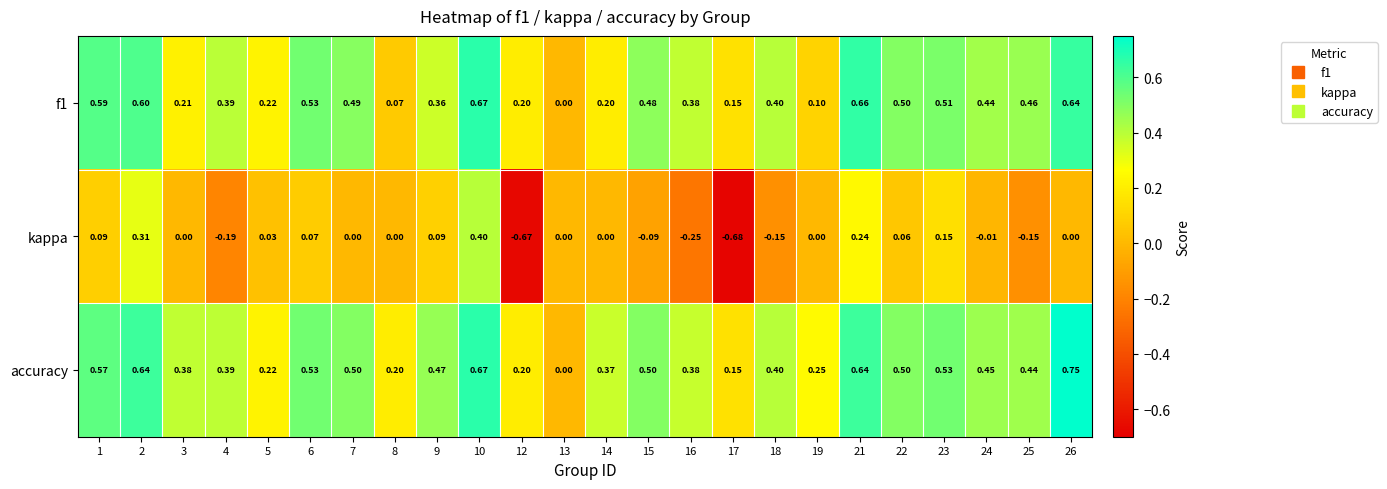

Which series has the widest spread of values?

kappa